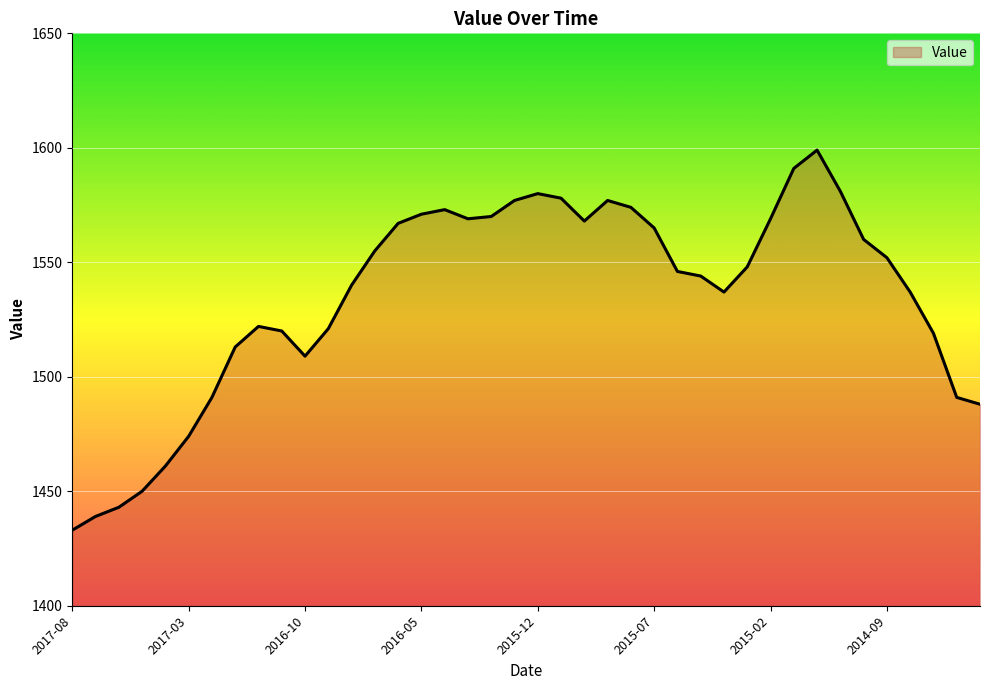

What is the greatest value displayed?

1599